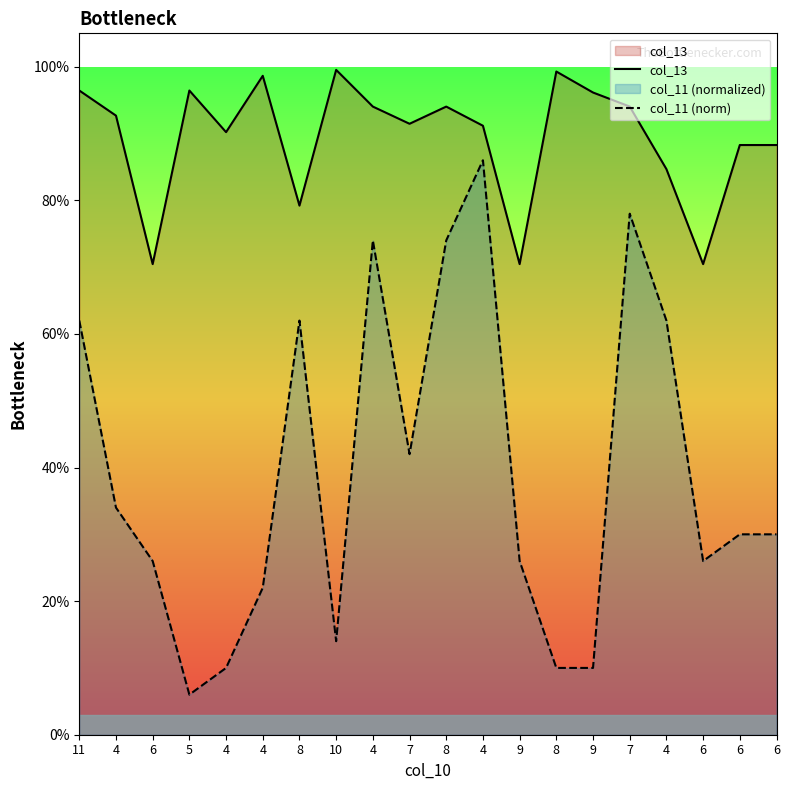

Rank the categories by col_13 value from lowest to highest.

6, 9, 6, 8, 4, 6, 6, 4, 4, 7, 4, 4, 8, 7, 9, 5, 11, 4, 8, 10